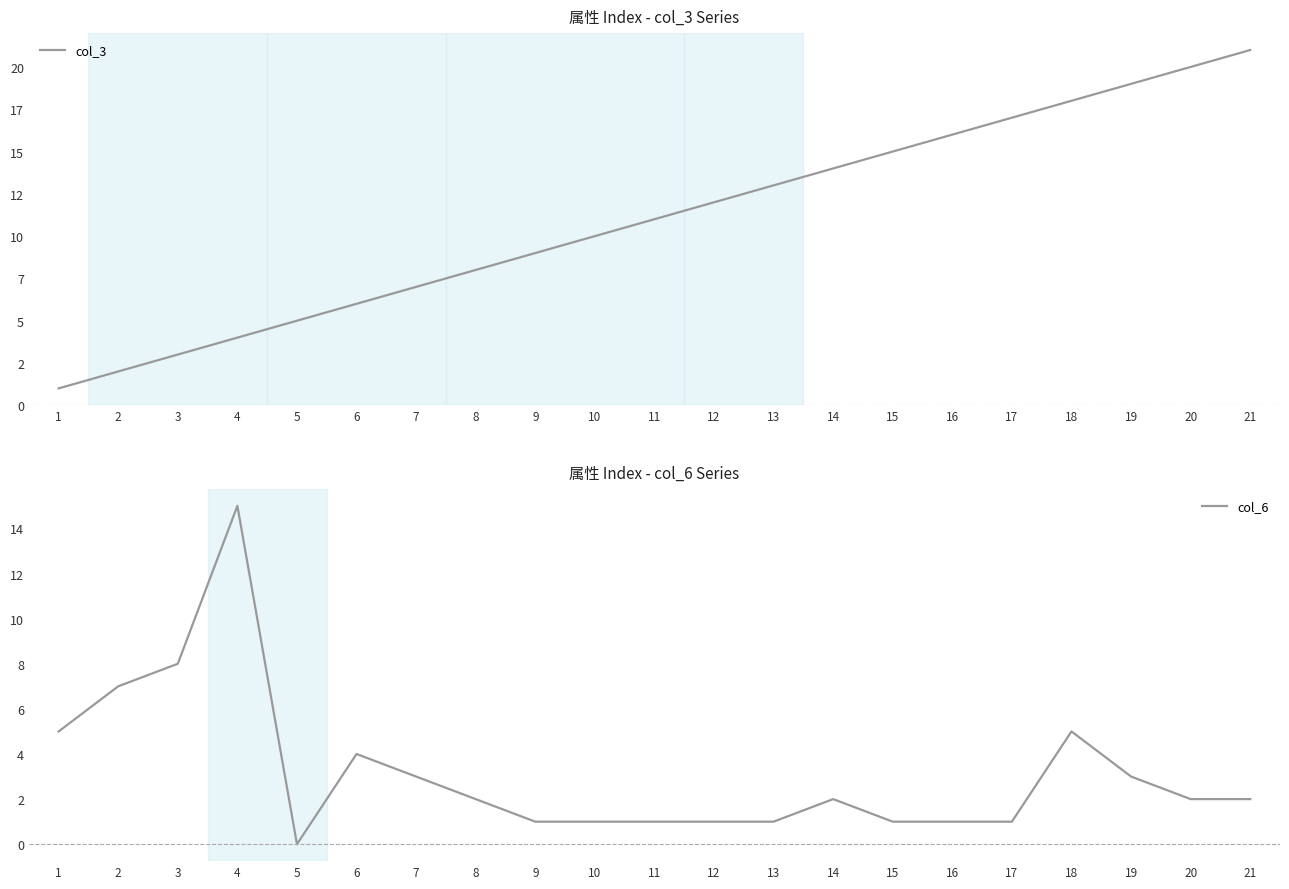

Which series has the widest spread of values?

col_3